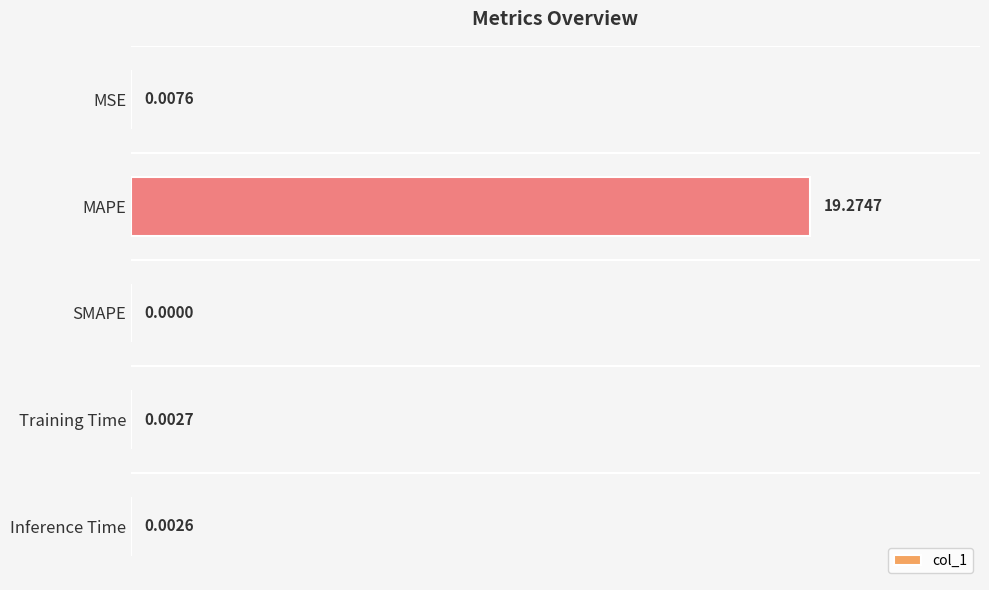

Count the number of values greater than 0.

4